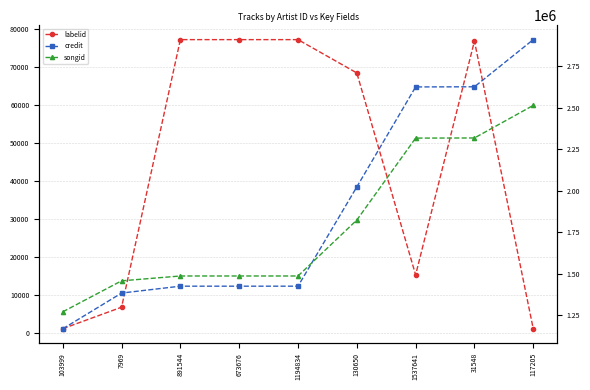

The value of credit at 117205 is 2910845. True or false?

True